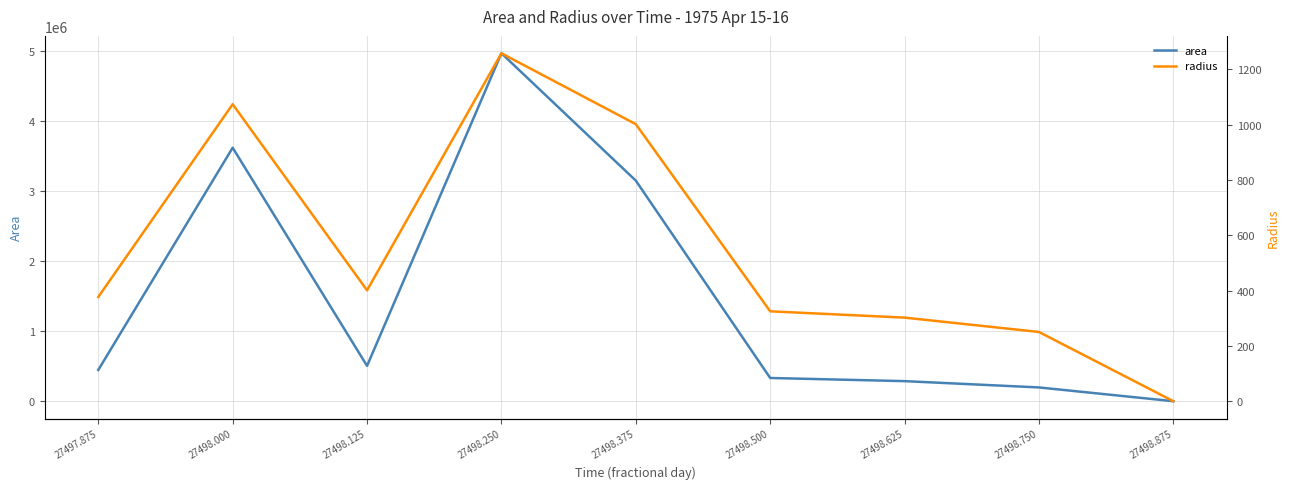

Which has a higher value, 27498.250 or 27498.375?

27498.250